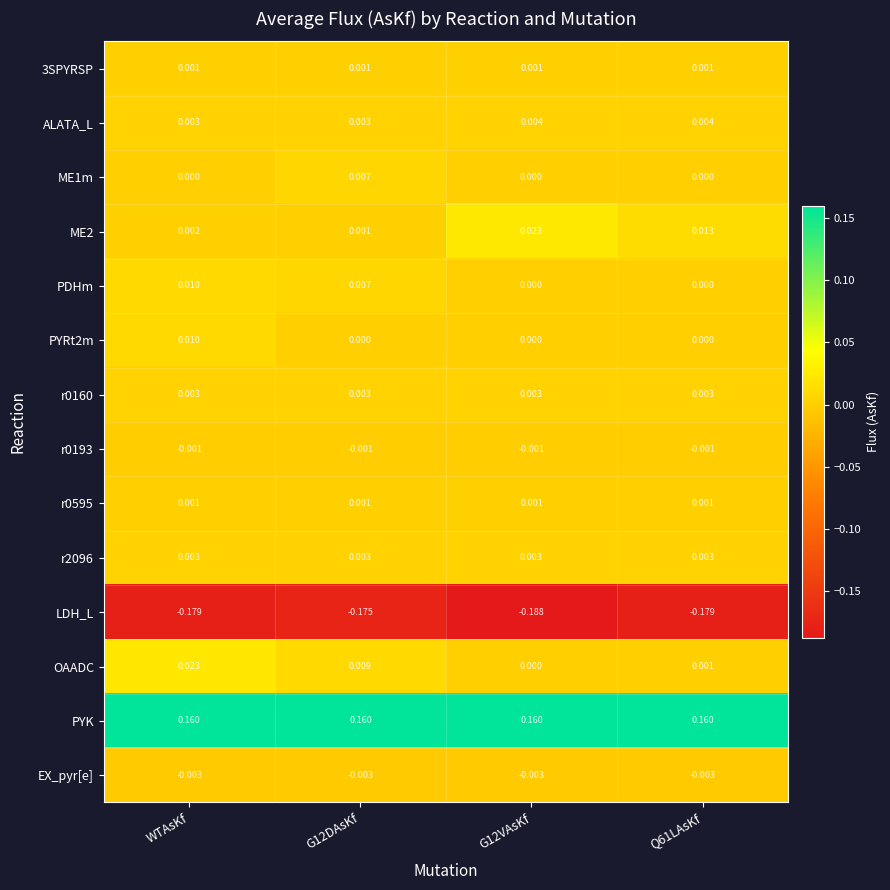

Between G12VAsKf and Q61LAsKf, which series saw the biggest shift?

ME2